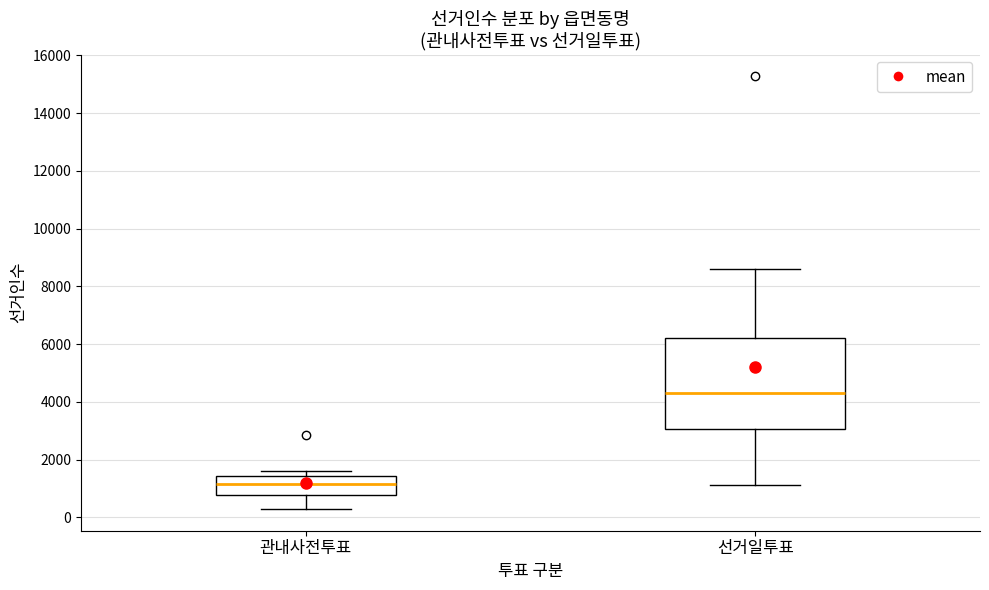

Reading left to right, read every box against the y-axis: the position of its median line, the range the box covers, and the ends of its whiskers. The values are not printed on the chart, so give them approximately, as read against the axis.

관내사전투표: median 1200, box 800 to 1400, whiskers 200 to 1600
선거일투표: median 4400, box 3000 to 6200, whiskers 1200 to 8600